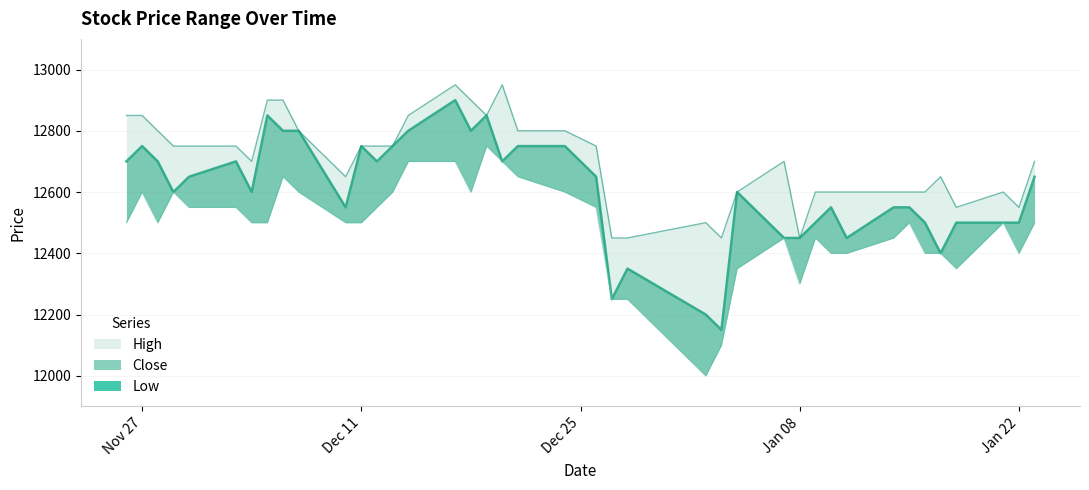

At which category does Close reach its first local peak?

Nov 27